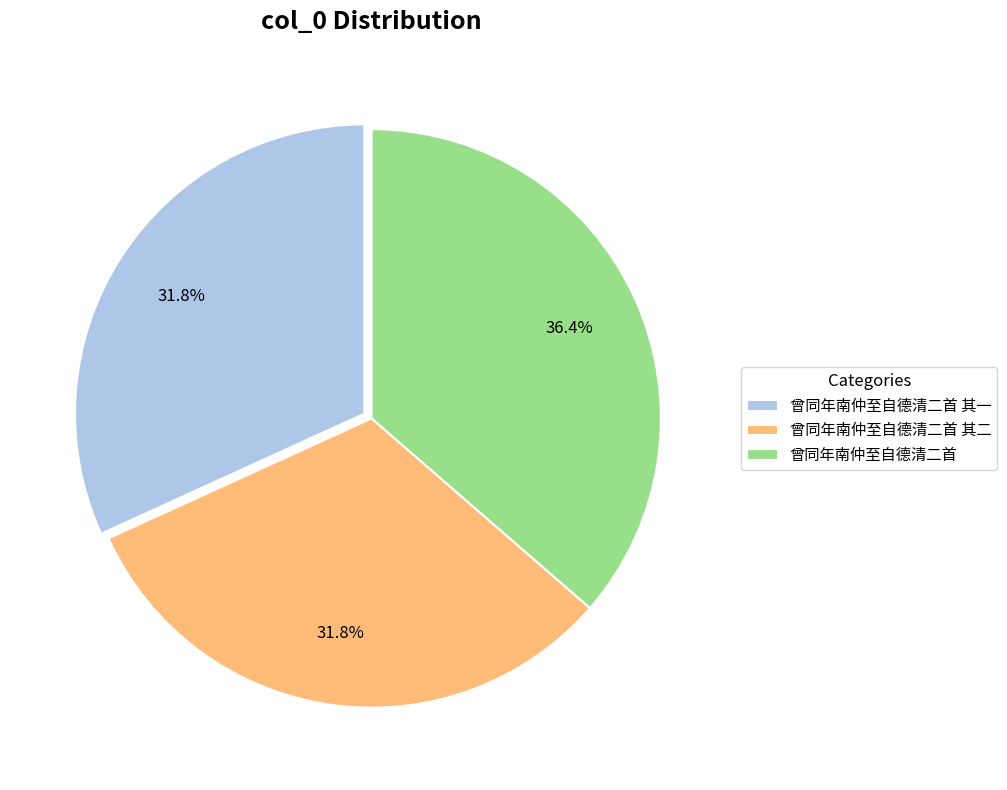

To the nearest percent, what is the difference between the largest and smallest slice percentages?

5%